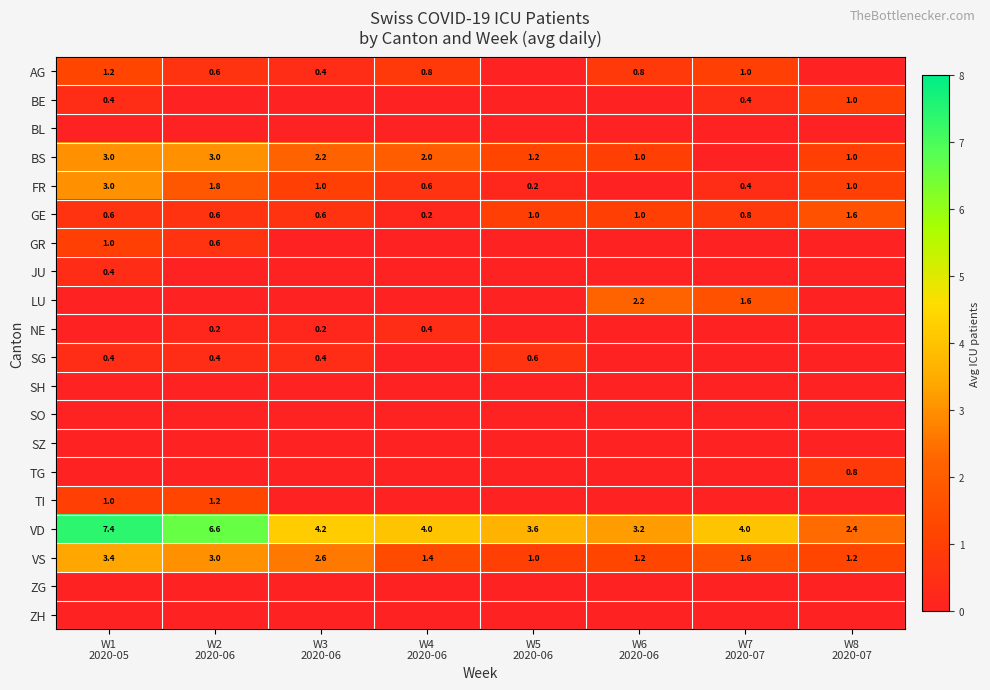

What is the average value of the VD series?

4.4